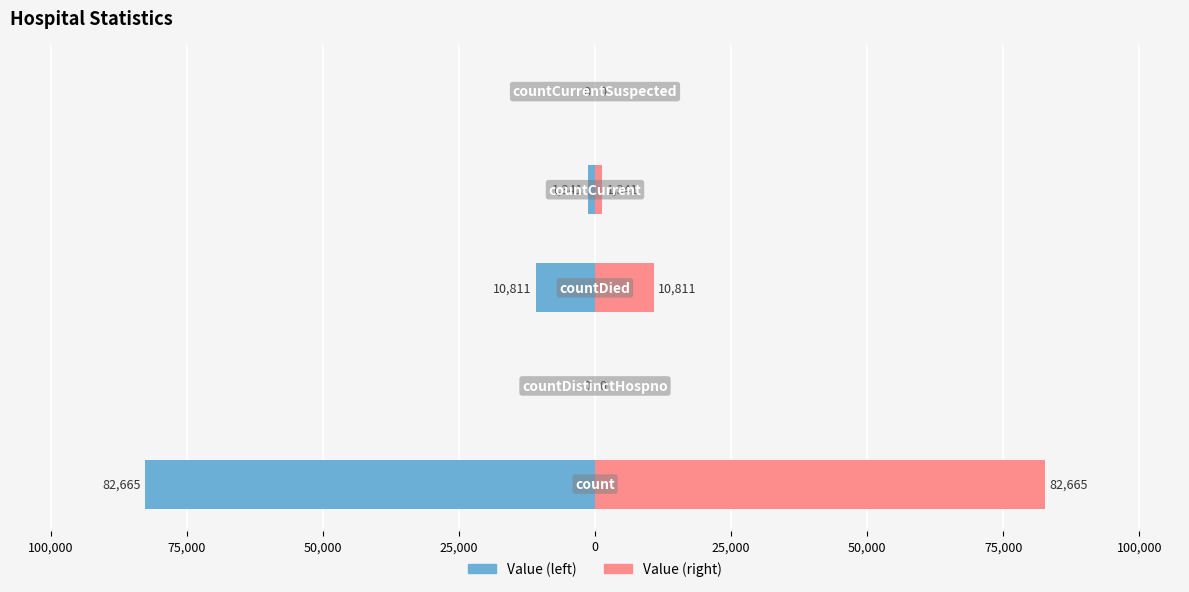

Rank the series at 25,000 from highest to lowest value.

Value (left), Value (right)